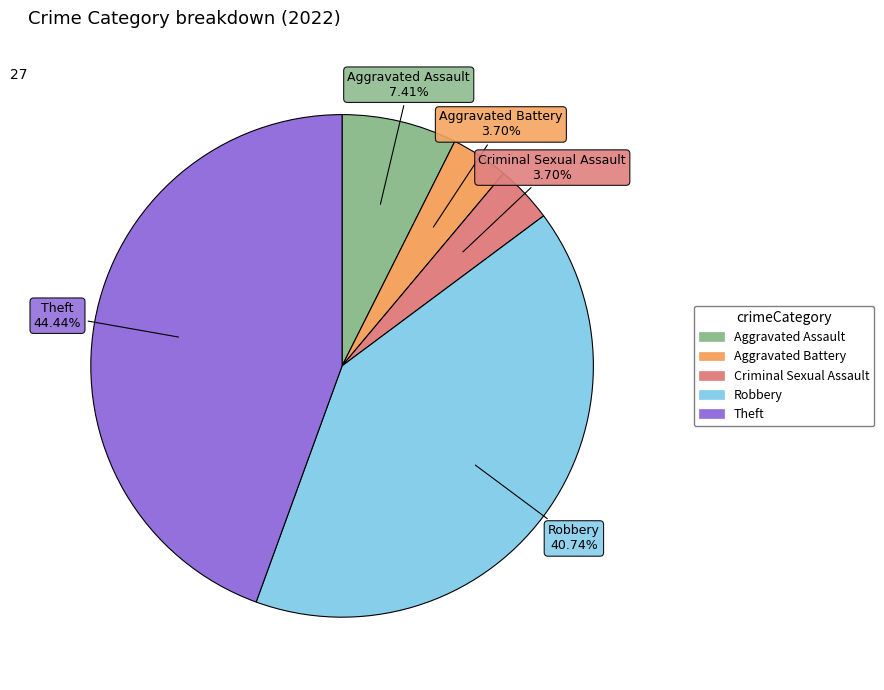

To the nearest percent, what percentage of the pie is Theft?

44%